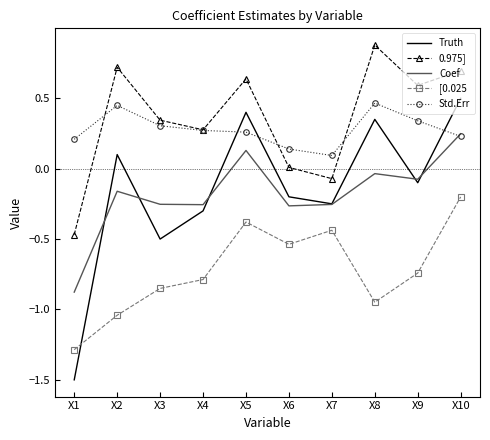

What is the sum of all Coef values?

-1.8